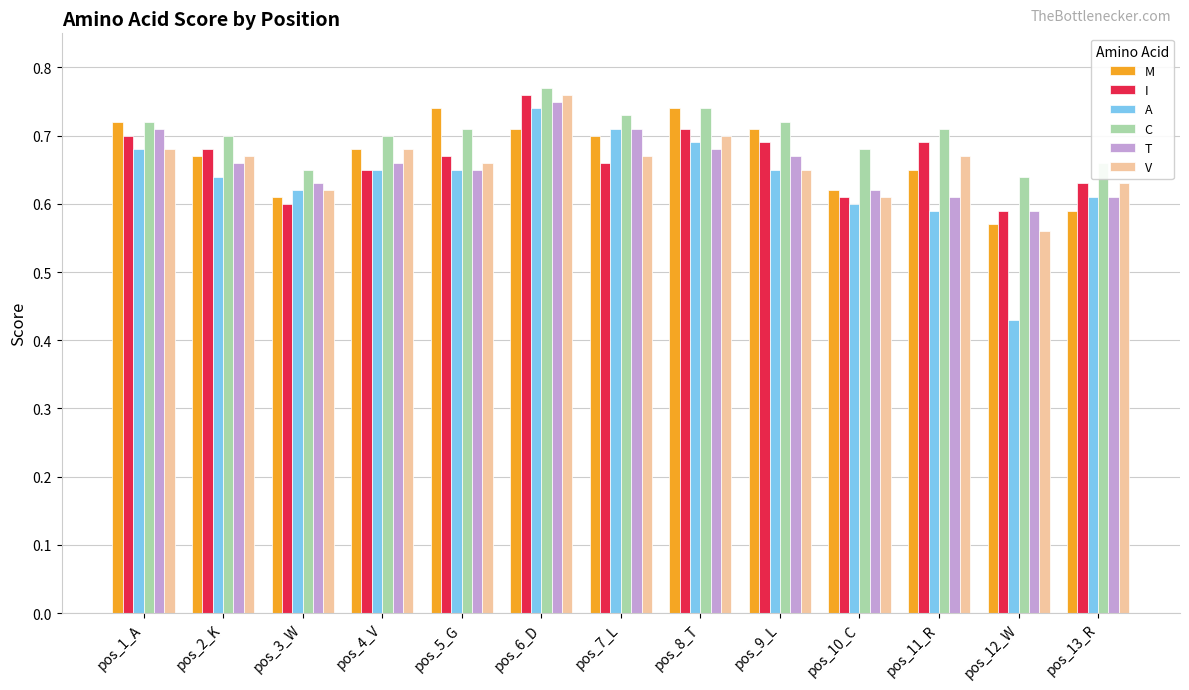

What is the sum of the V values at pos_3_W and pos_5_G?

1.3